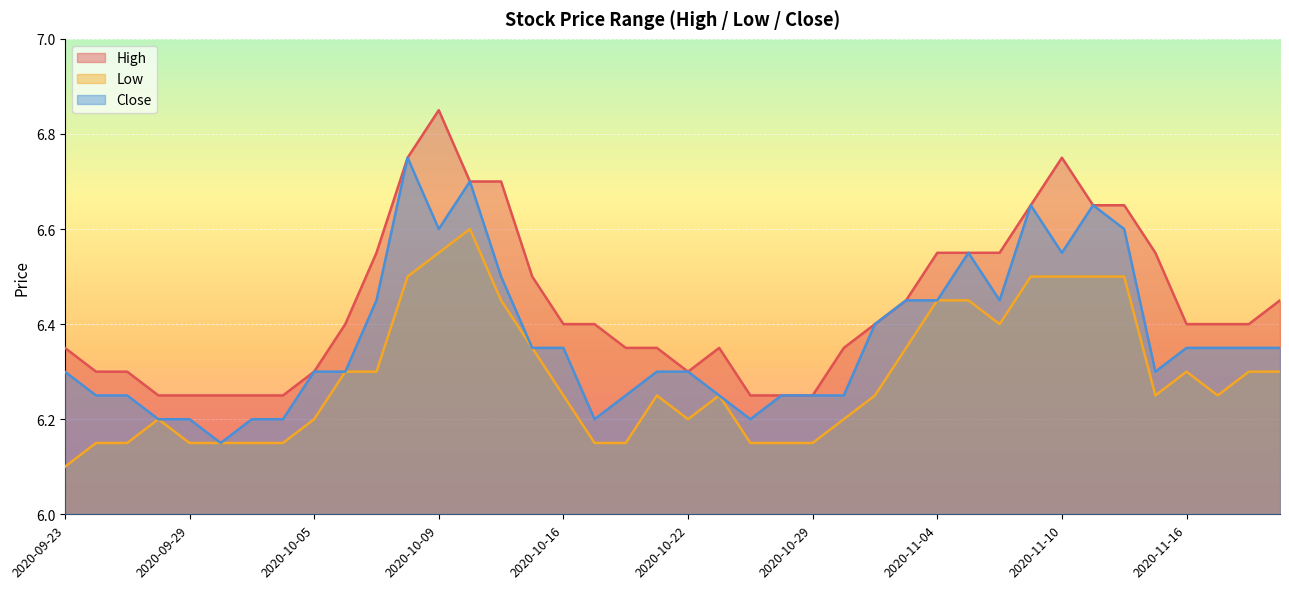

True or false: High and Close intersect in this chart.

False